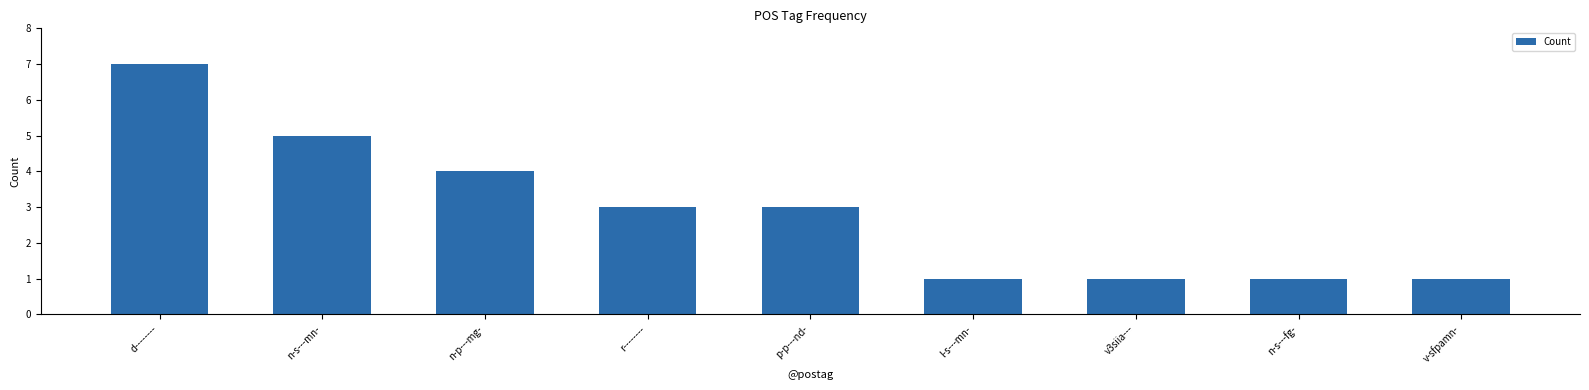

How many data points are less than 3?

4